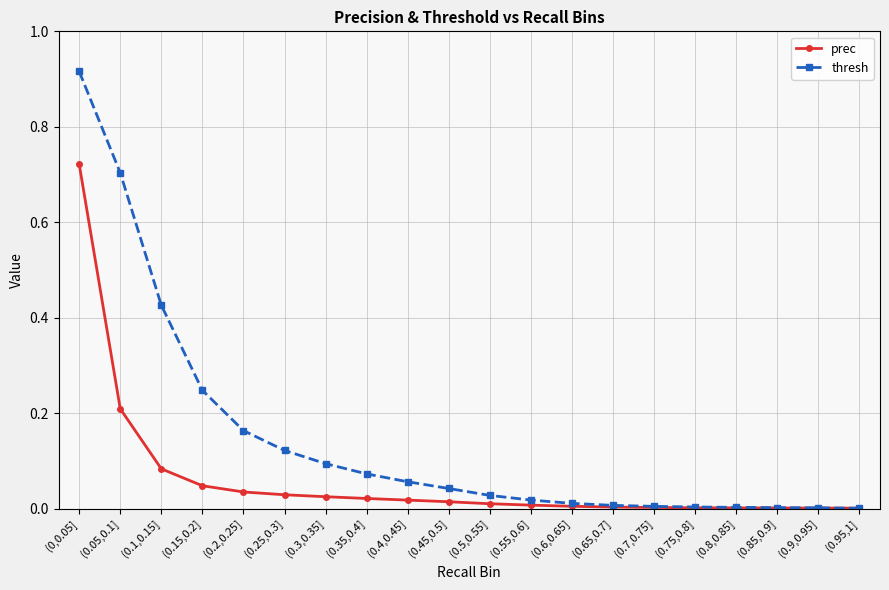

Which series has the largest range (max minus min)?

thresh